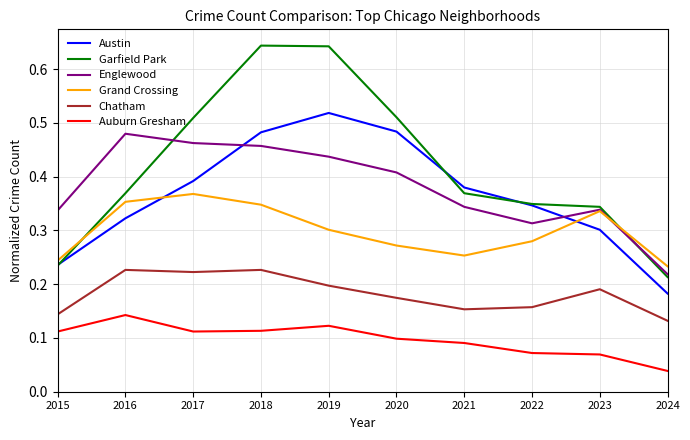

How many Garfield Park values are between 0 and 1?

10